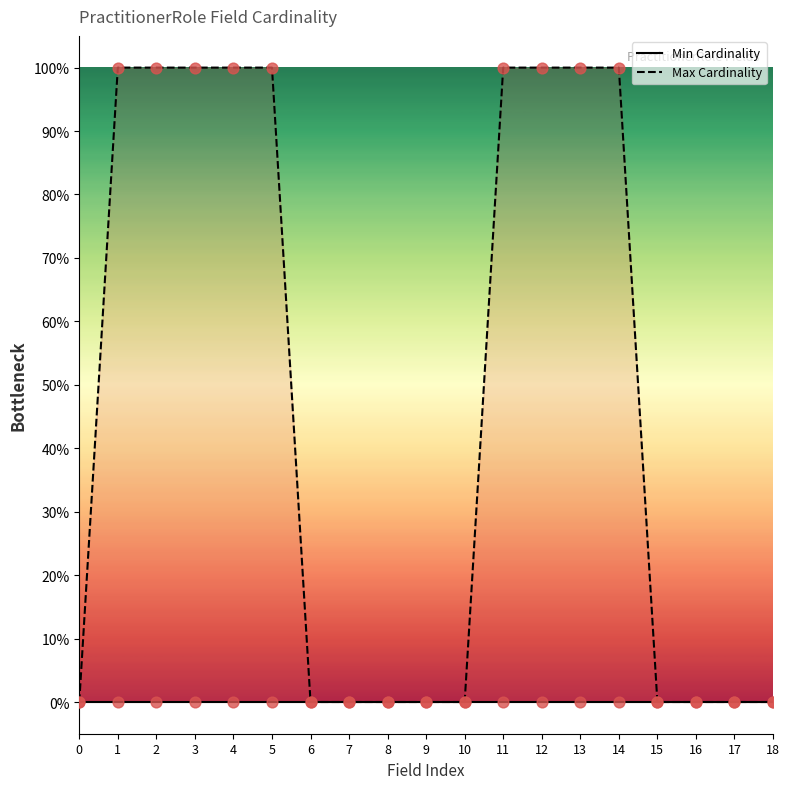

At which category is the sum across all series the highest?

1